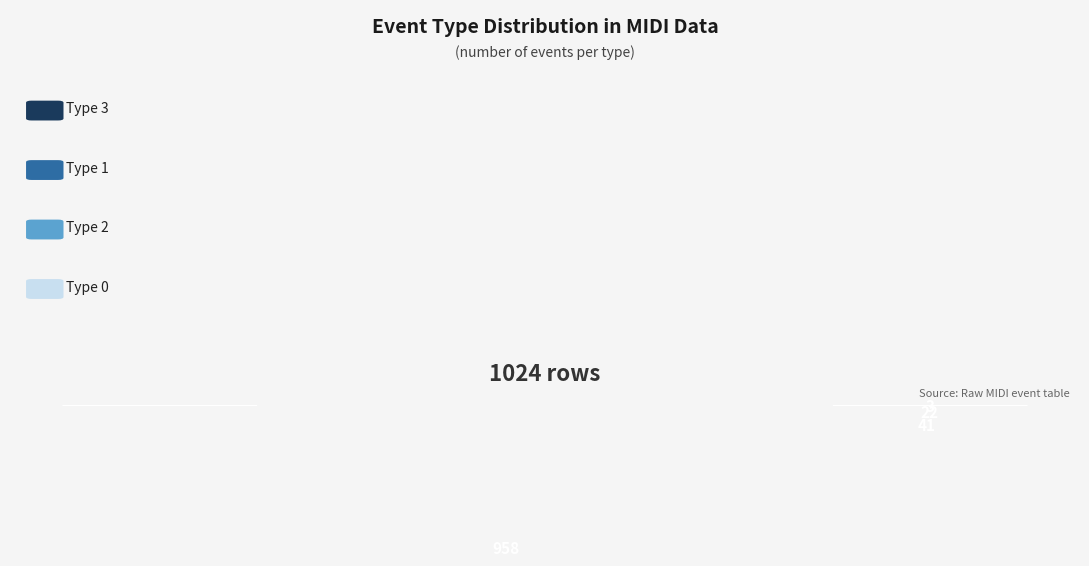

What portion of the pie excludes 0?

100.0%